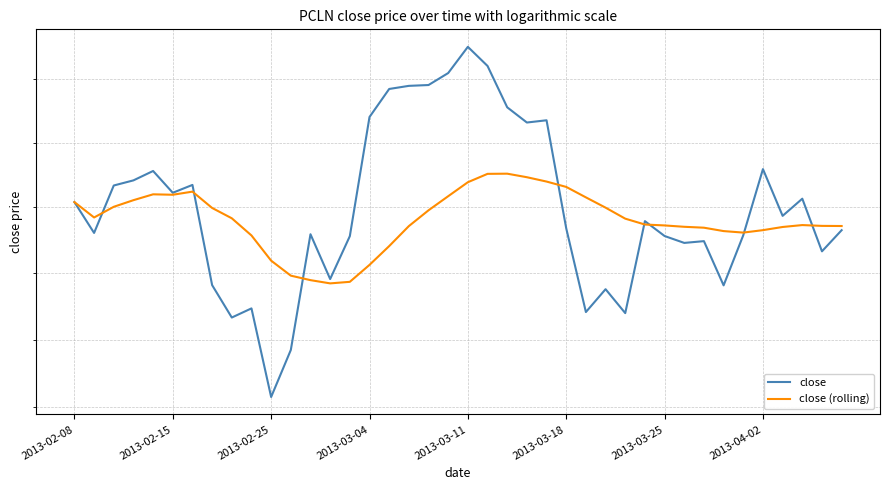

Is it true that close equals 684.1 at 26?

True